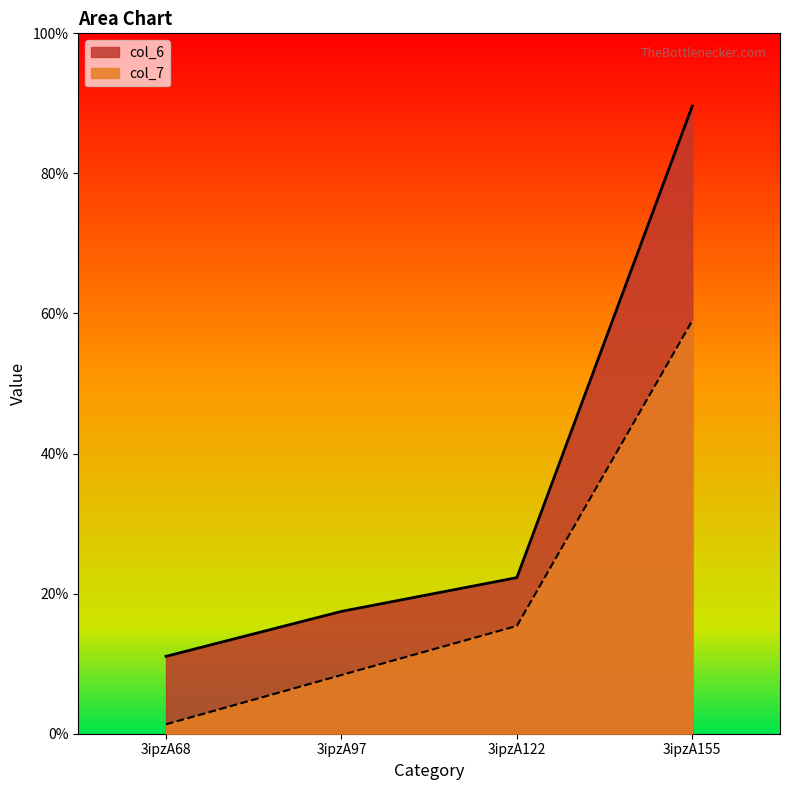

Which category has the lowest value across all series?

3ipzA68